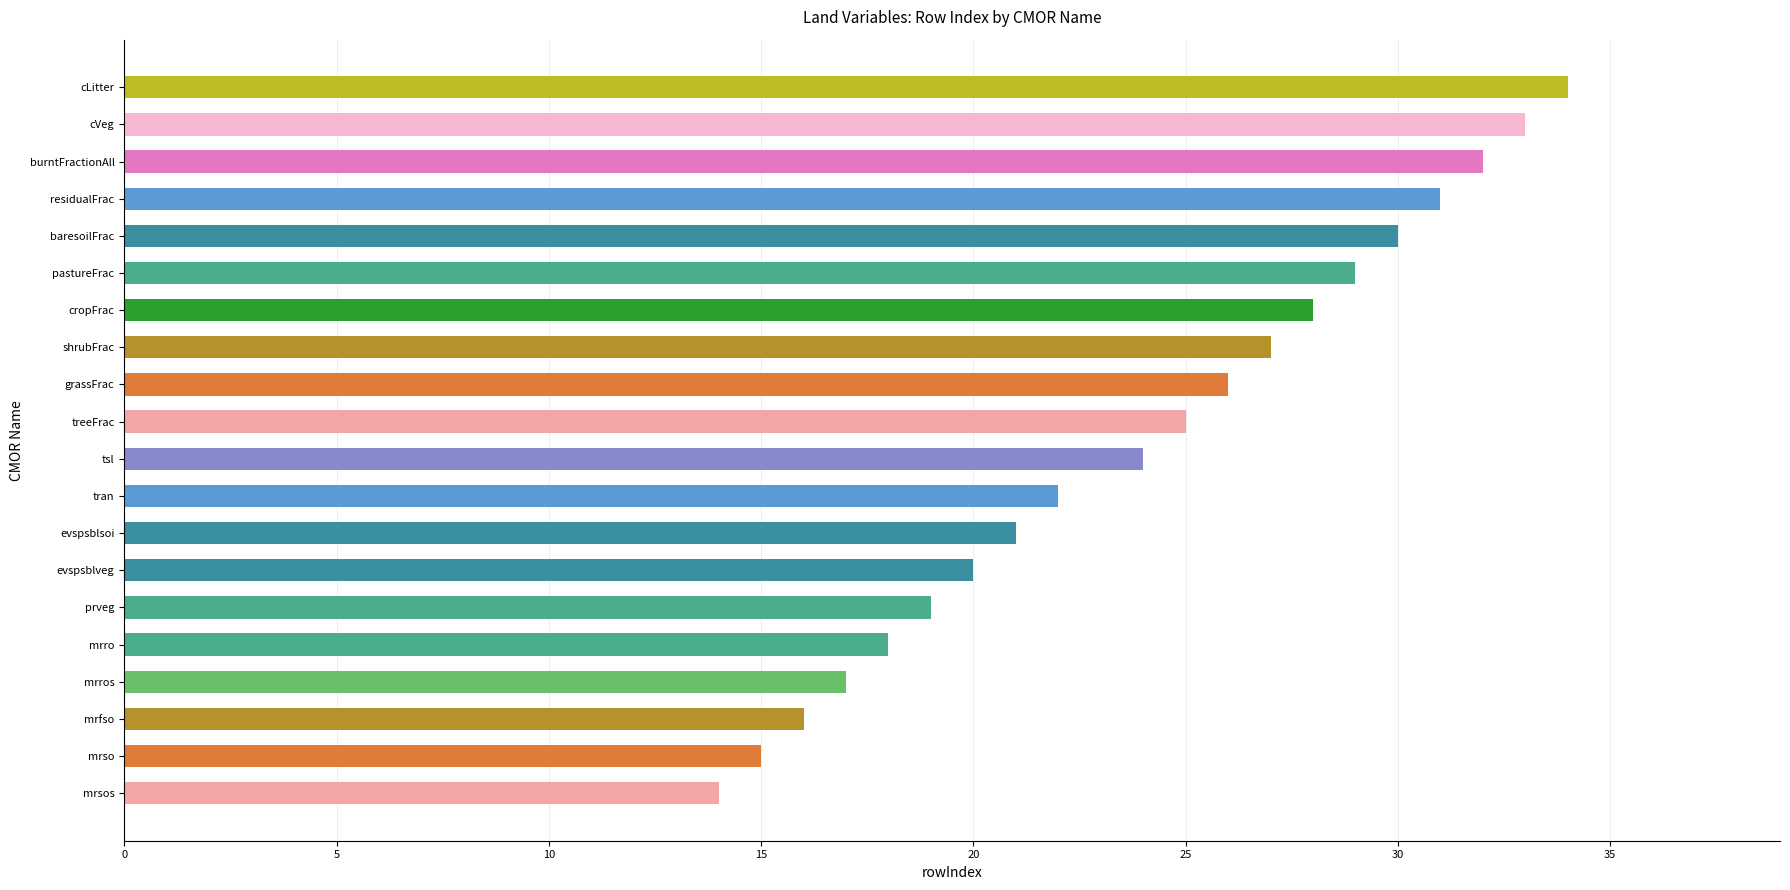

What position from the right is treeFrac?

10